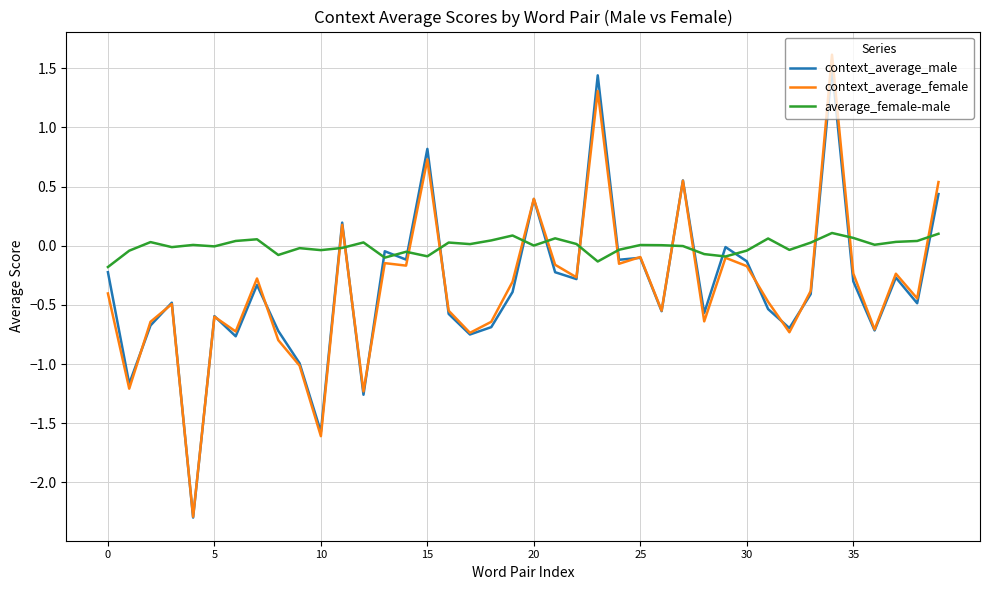

Which series ends up on top after the final intersection of context_average_male and average_female-male?

context_average_male